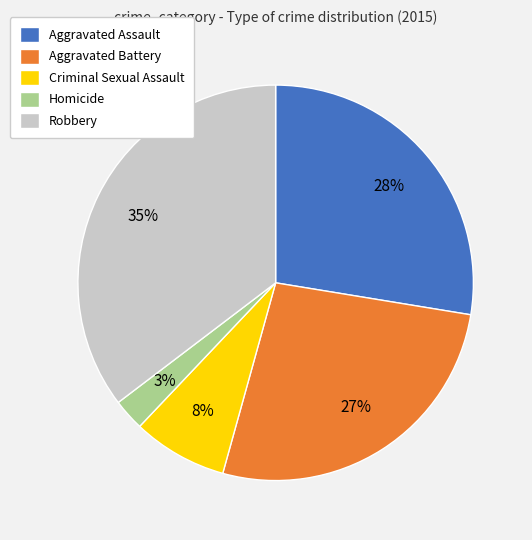

Rank the categories by value from highest to lowest.

Robbery, Aggravated Assault, Aggravated Battery, Criminal Sexual Assault, Homicide